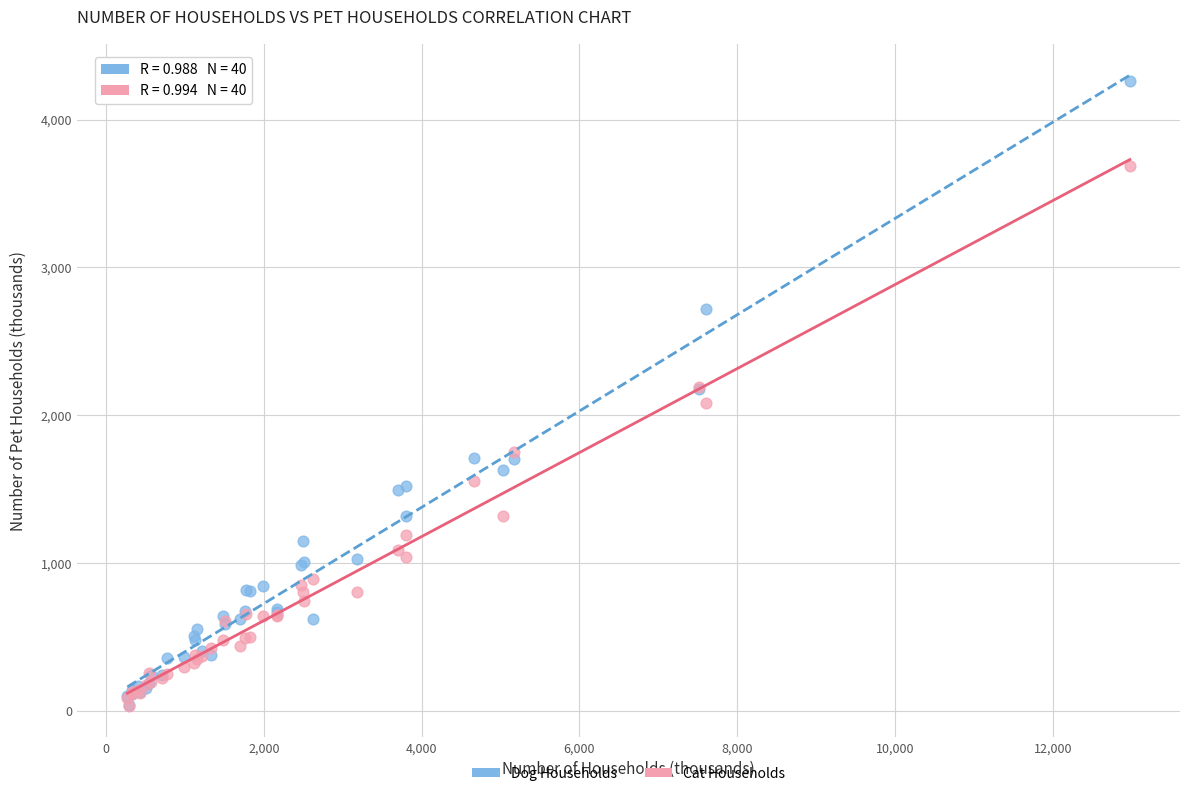

Which series contains the highest Y value?

Dog Households